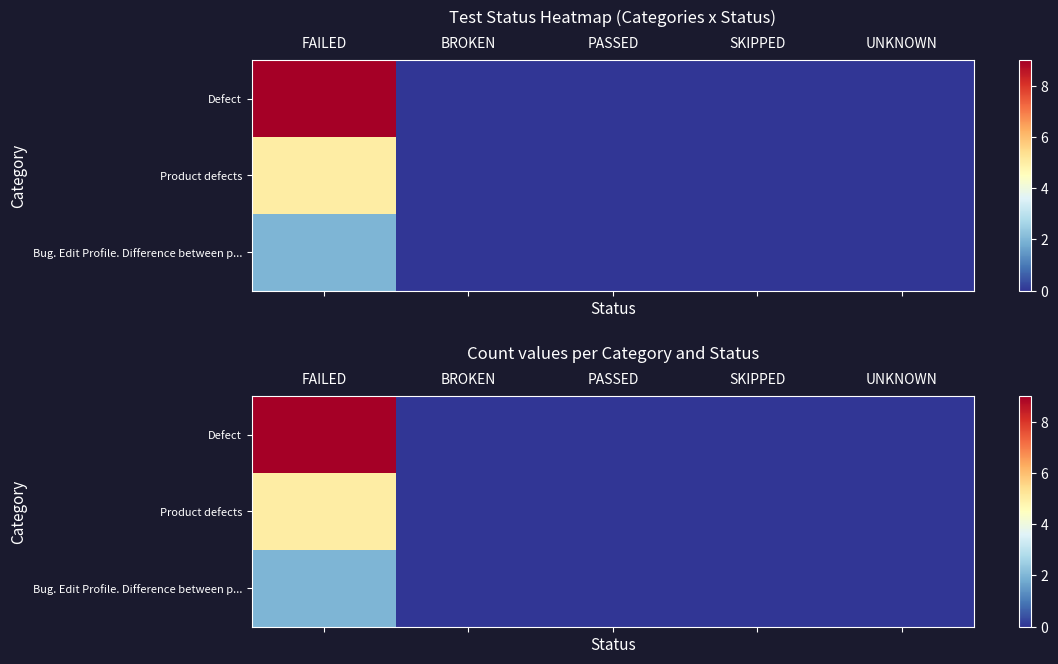

Which series has the largest total across all categories?

Defect